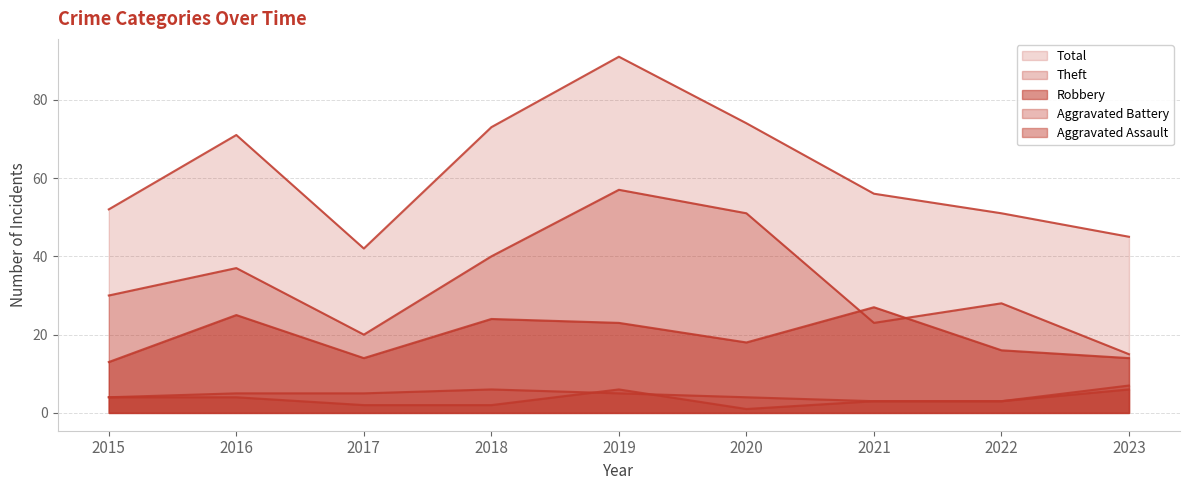

What is the maximum value for Robbery?

27